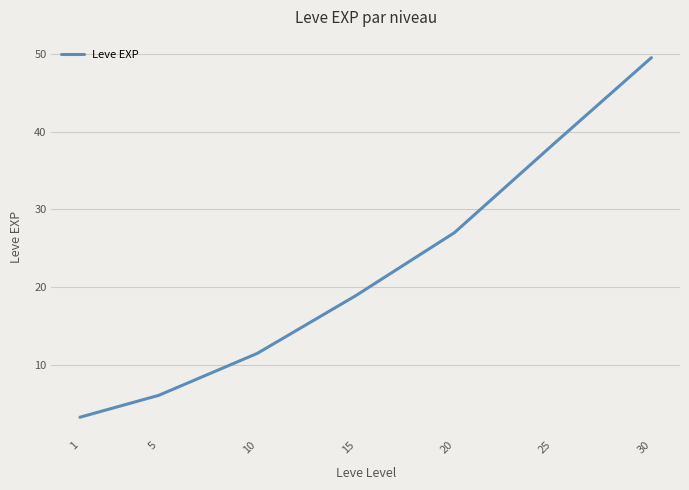

What is the ratio of the value at 20 to the value at 25?

0.7